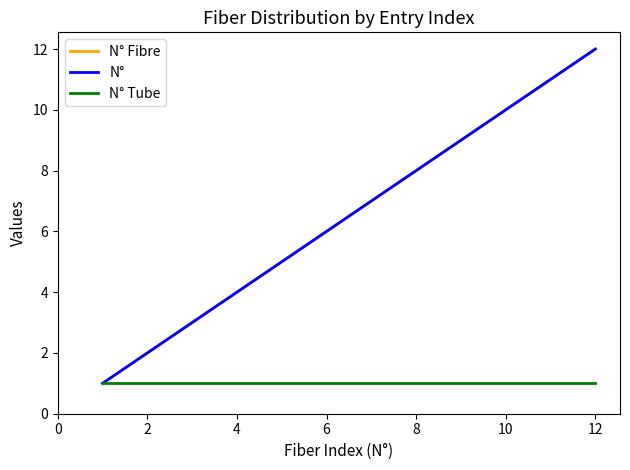

Does the chart have visible grid lines?

No